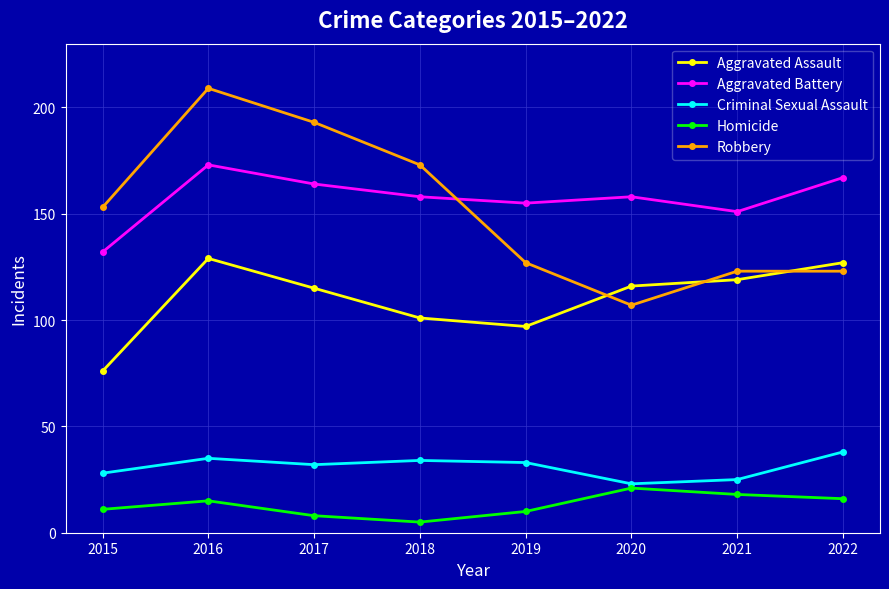

Is the value of Aggravated Assault at 2021 greater than the value of Aggravated Battery at 2020?

No